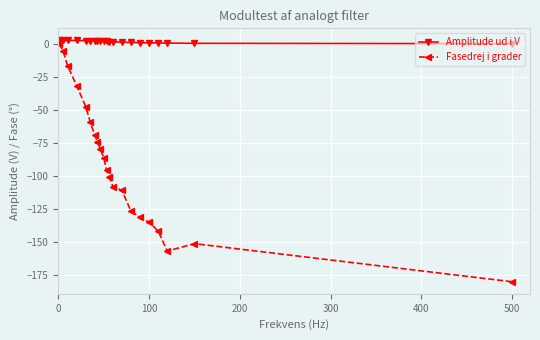

What is the smallest value displayed?

-180.0